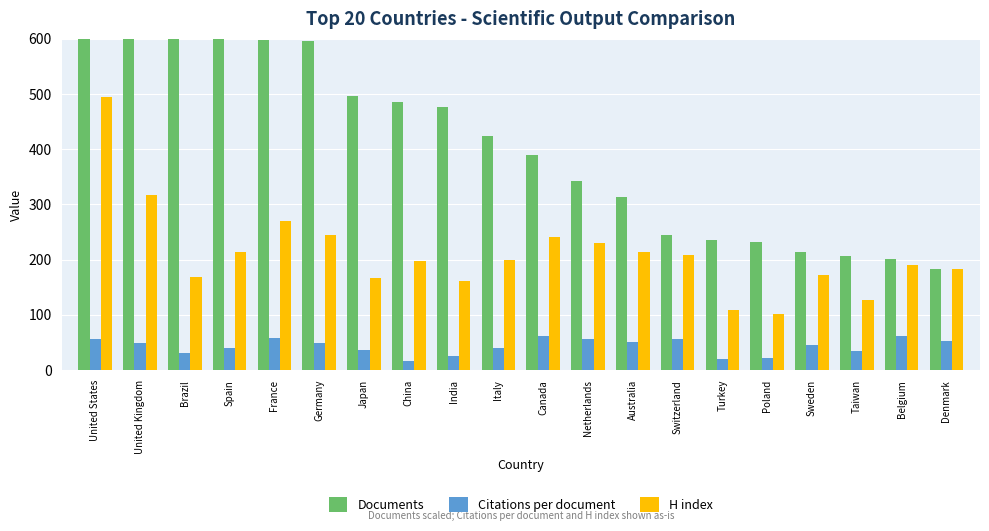

Between United States and France, which series saw the biggest shift?

Documents